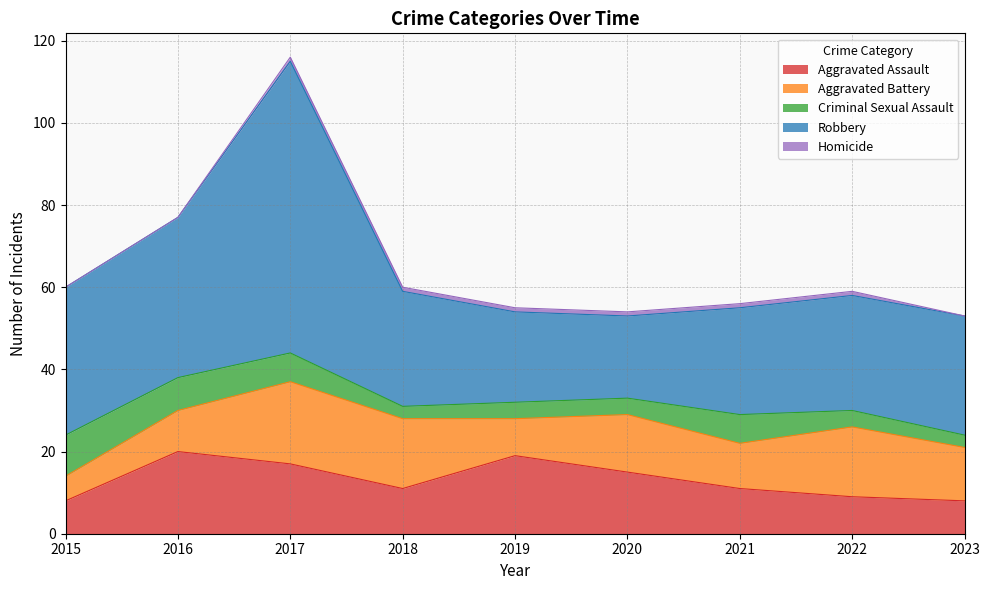

True or false: Robbery and Homicide intersect in this chart.

False